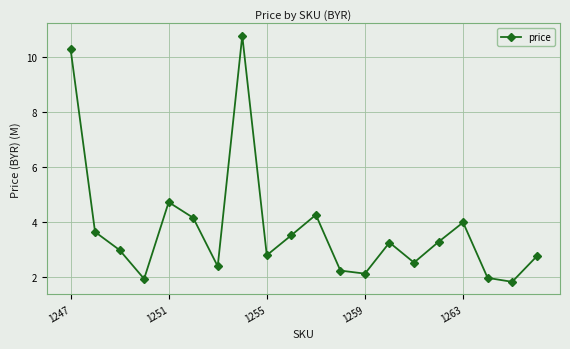

What is the greatest value displayed?

10.8